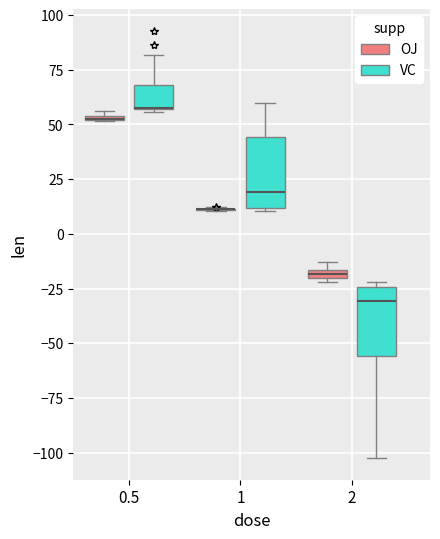

Where is the lower edge of the box for 0.5 (OJ) on the y-axis? The values are not printed on the chart, so give them approximately, as read against the axis.

50